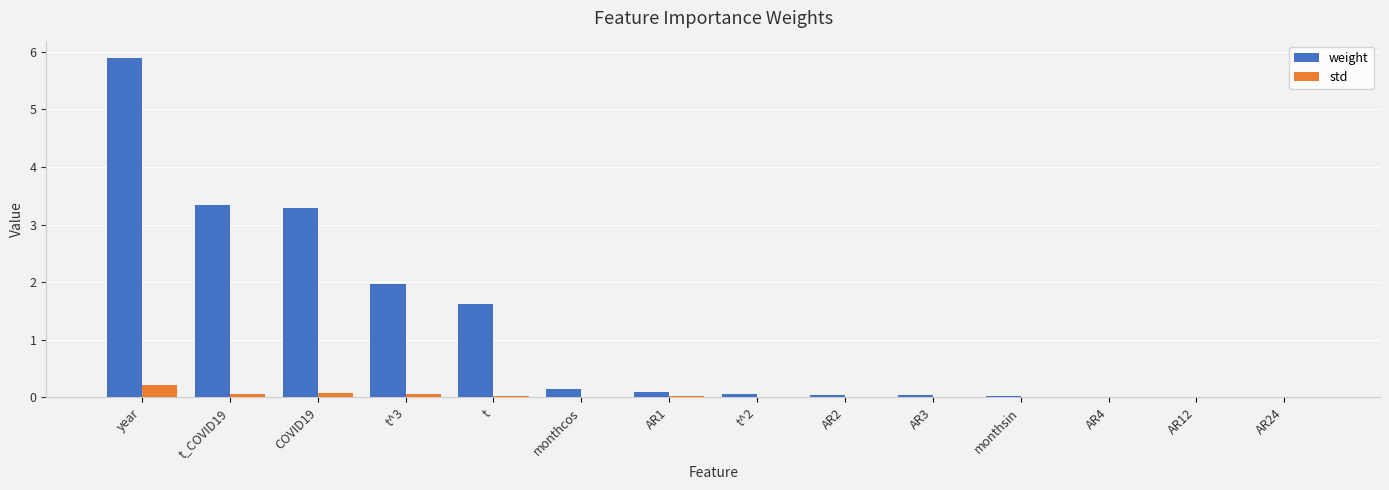

Which series changed the most between COVID19 and AR4?

weight